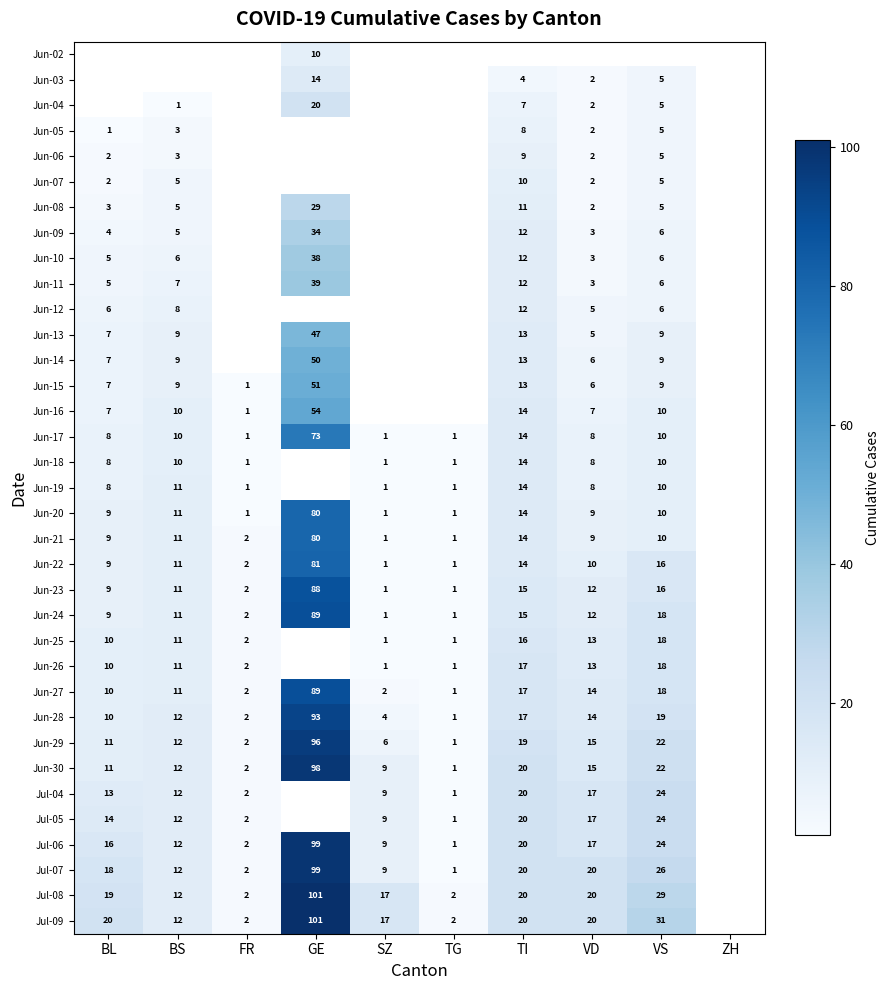

What is the minimum value shown in the chart?

1.0